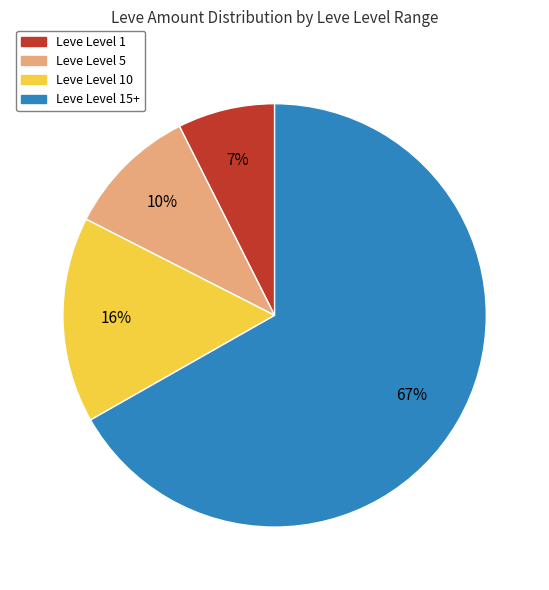

How many slices are in this pie chart?

4